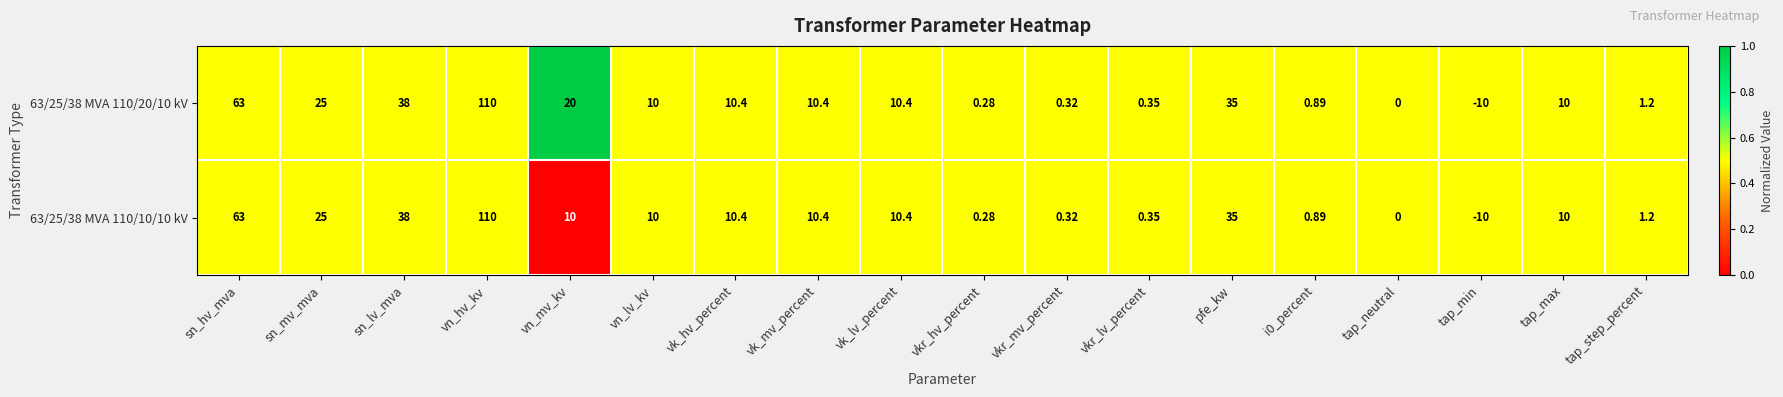

Rank the series by their average value, from lowest to highest.

63/25/38 MVA 110/10/10 kV, 63/25/38 MVA 110/20/10 kV